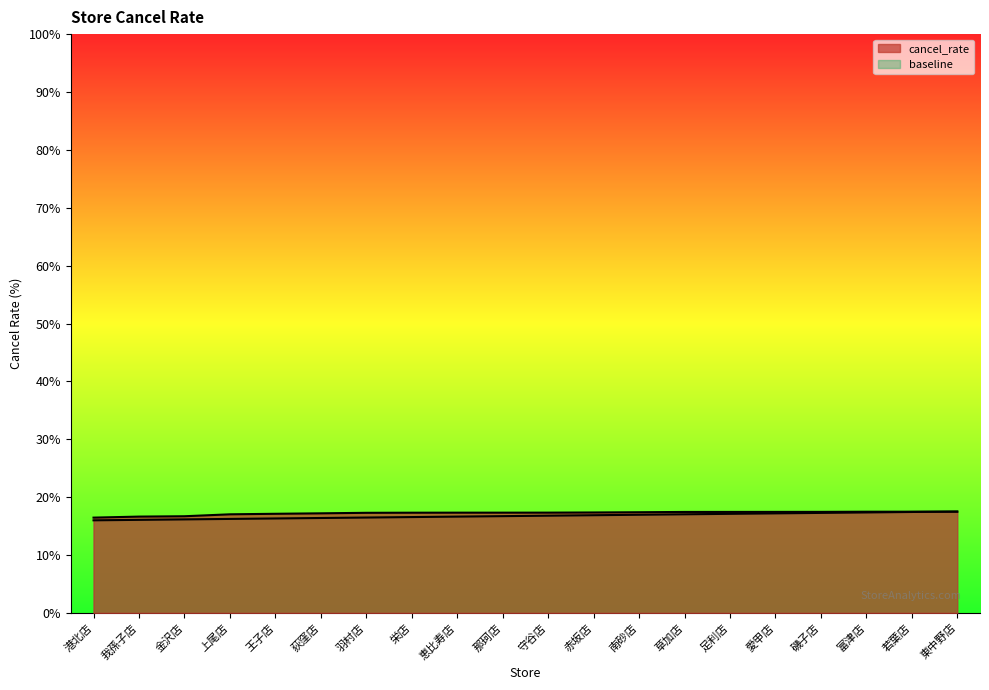

How many series are shown in this chart?

2